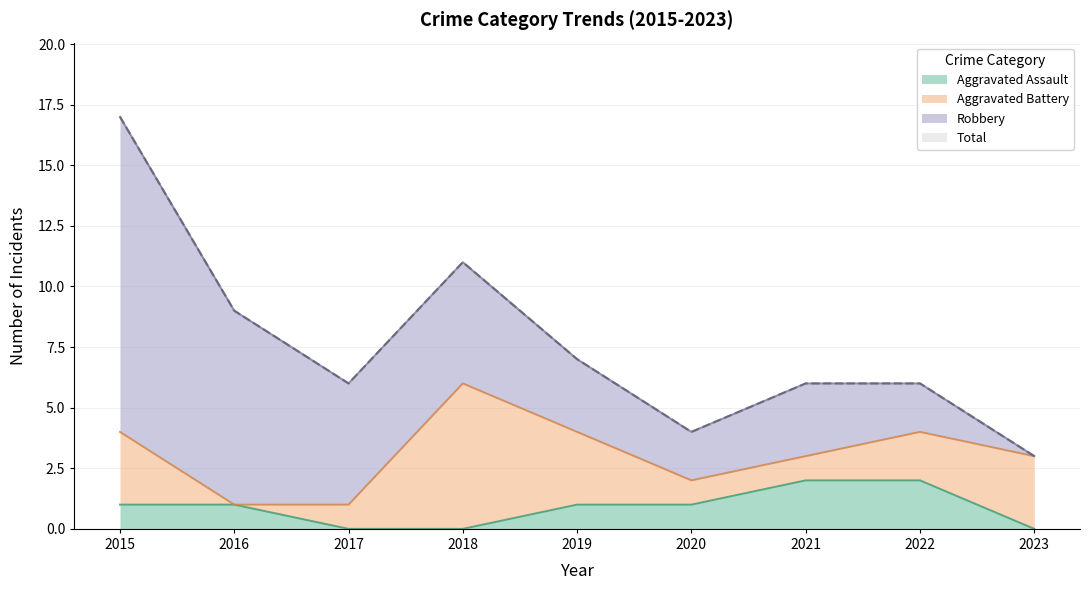

Where is Aggravated Assault nearest to the value 1?

2015